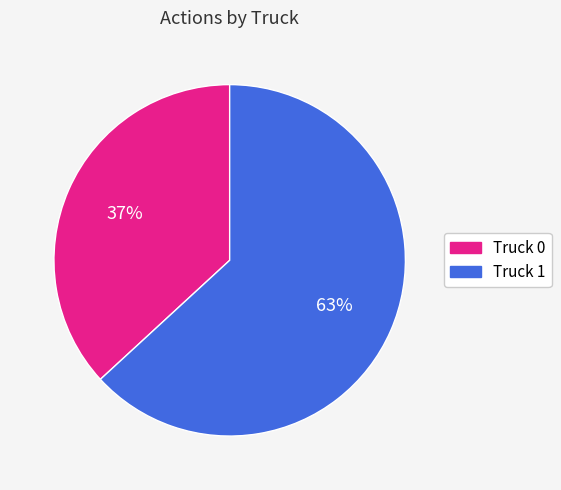

Which has a higher value, Truck 1 or Truck 0?

Truck 1